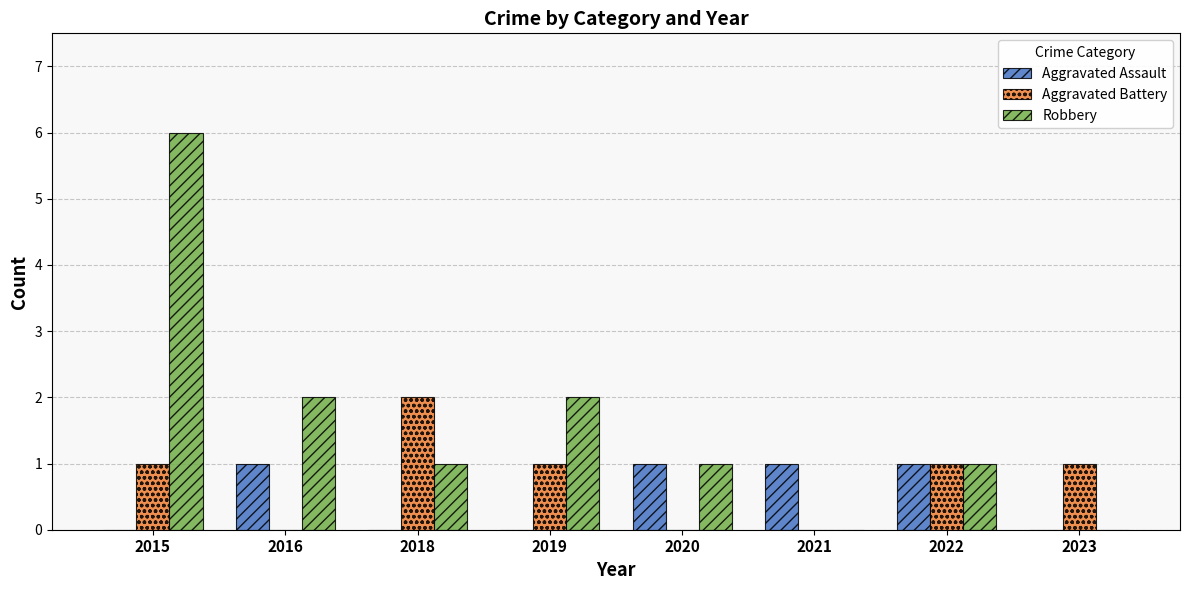

Which series has the largest total across all categories?

Robbery